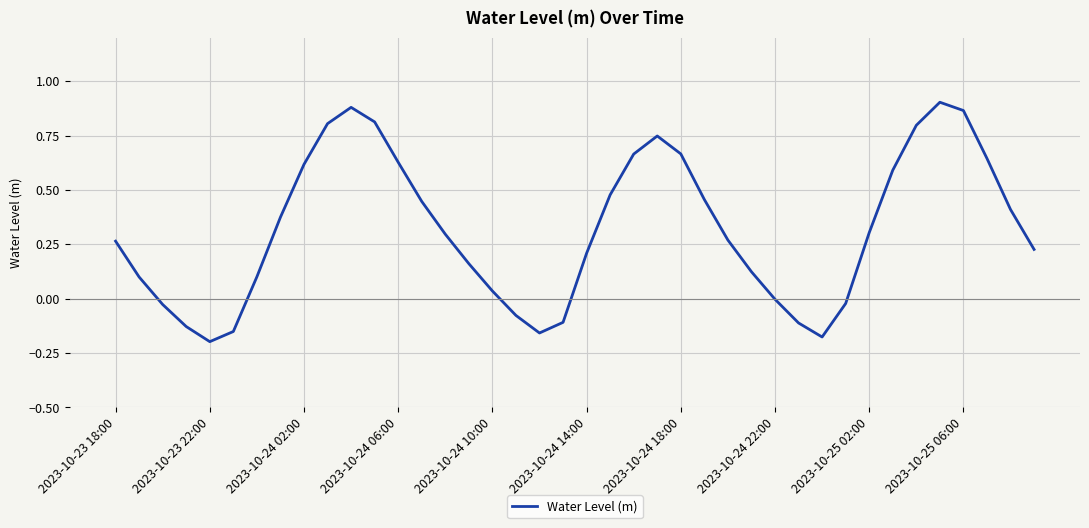

True or false: the data shows 0.4 at 2023-10-24 02:00.

False